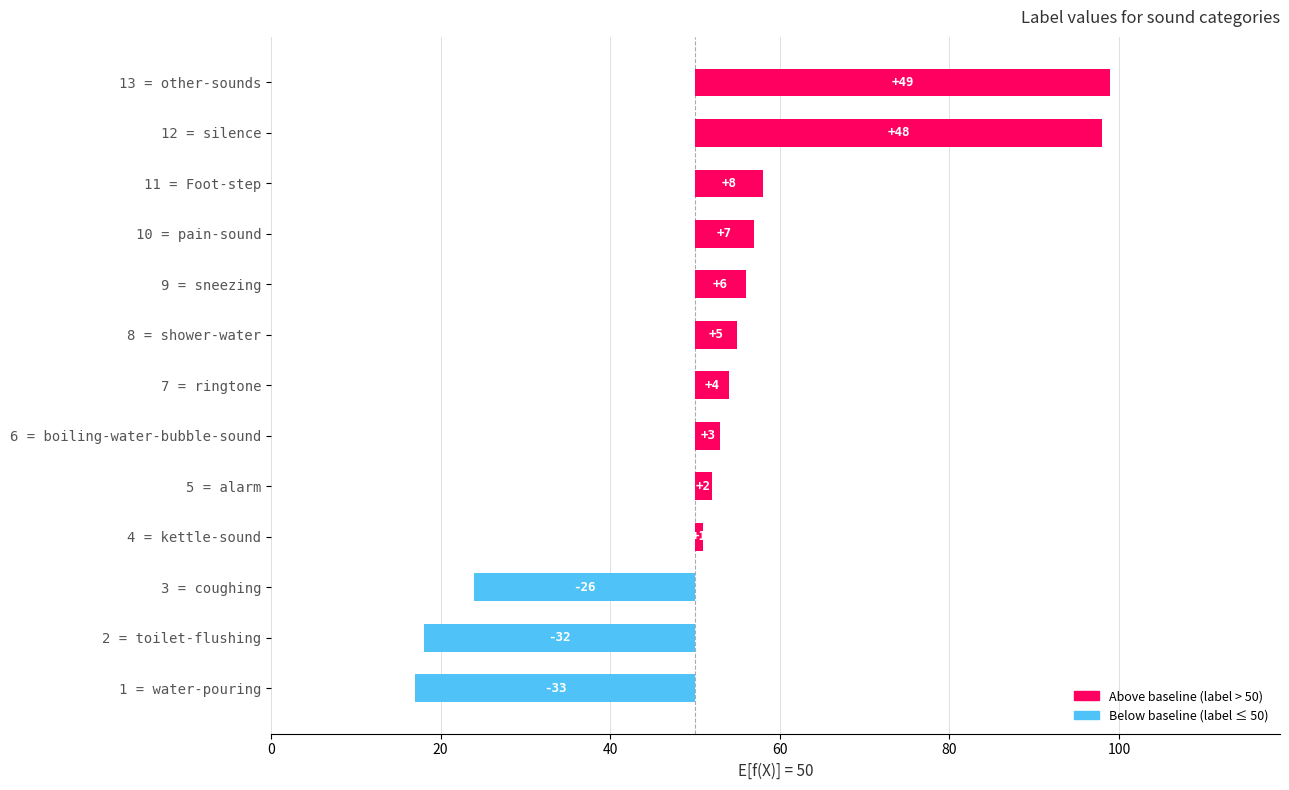

How many values are below zero?

3